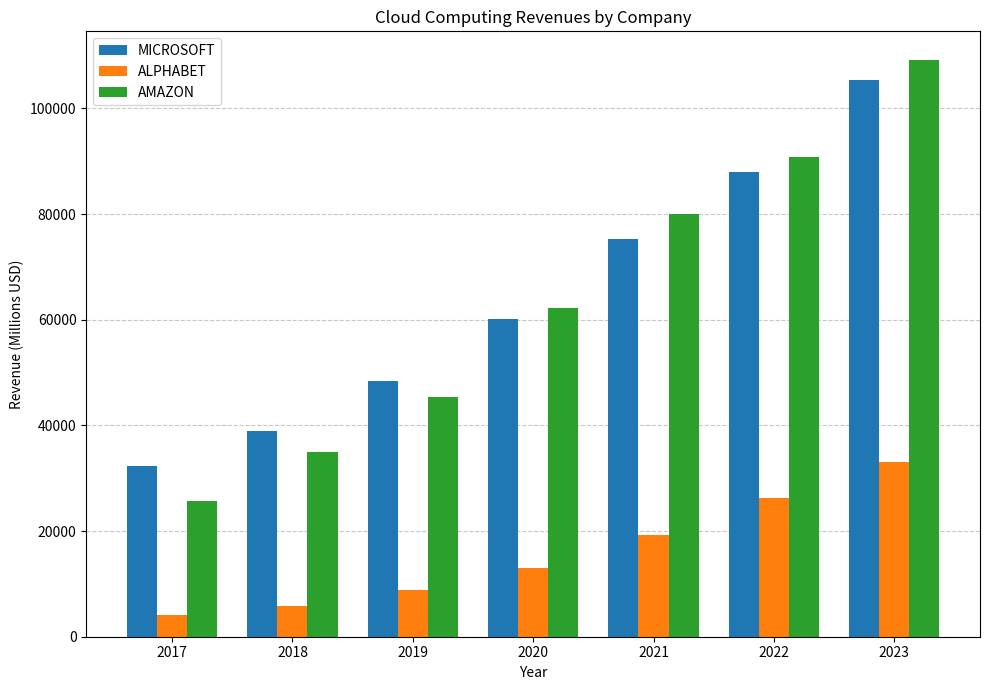

Reading left to right, list all the values displayed in this chart.

MICROSOFT: 32219	38985	48366	60080	75251	87907	105362
ALPHABET: 4056	5838	8918	13059	19206	26280	33088
AMAZON: 25655	35026	45370	62202	80096	90757	109123